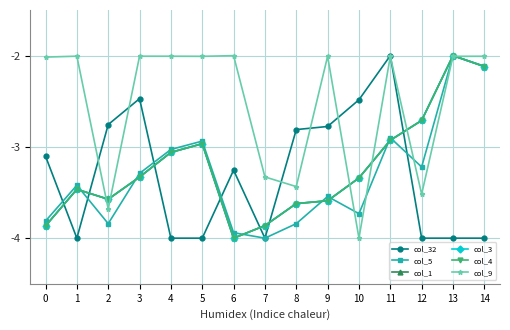

Does the chart display data point markers on the line(s)?

Yes